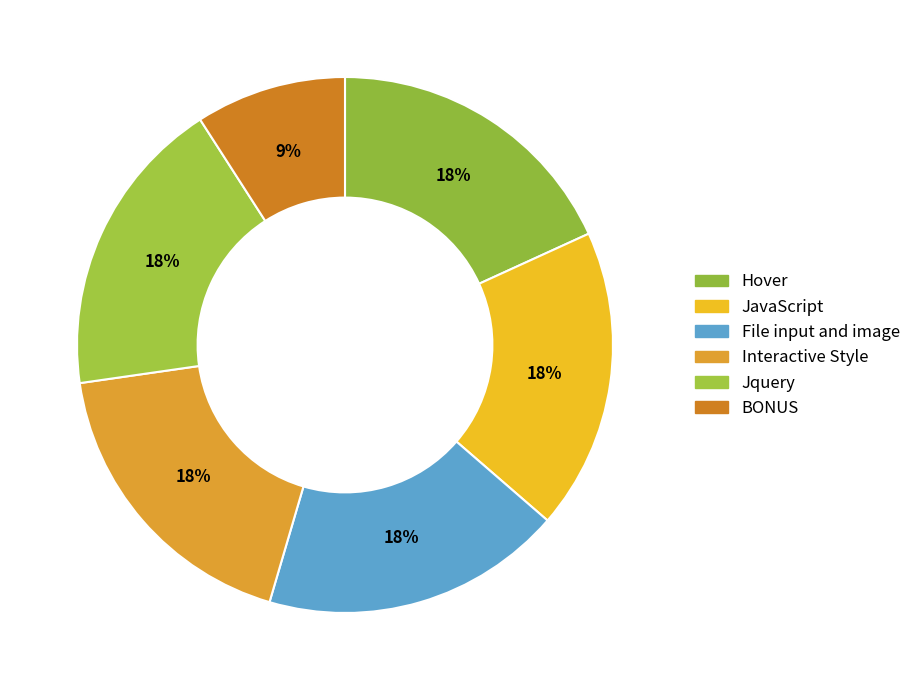

The File input and image slice represents 33% of the pie. True or false?

False